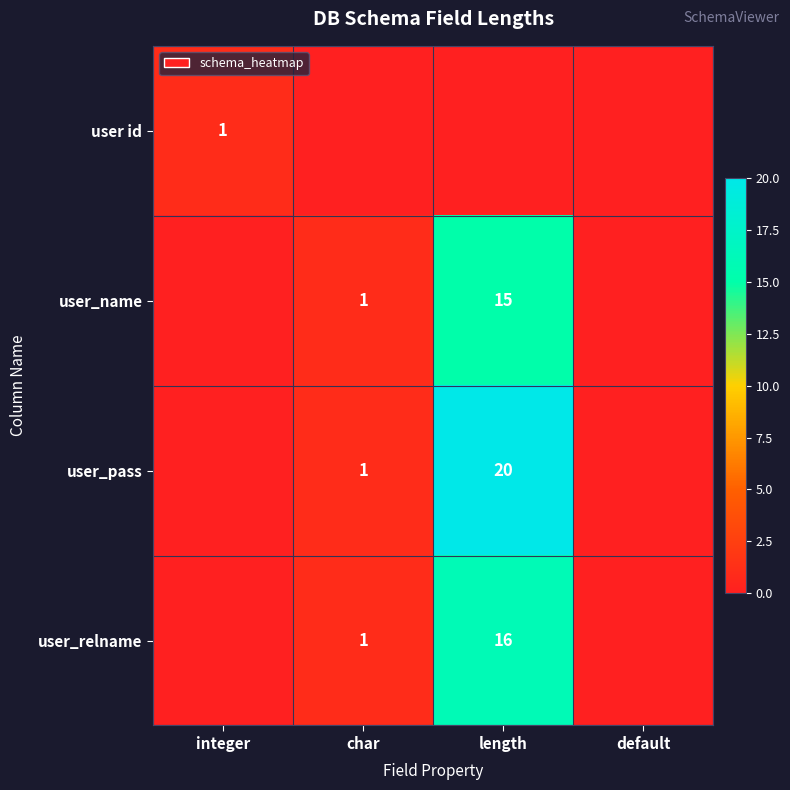

What is the sum of the user_name values at char and length?

16